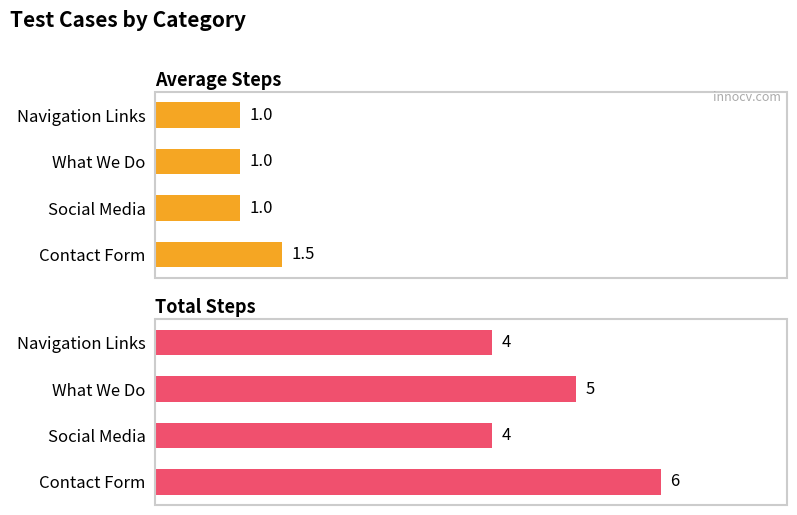

What is the average value of the Total Steps series?

4.8